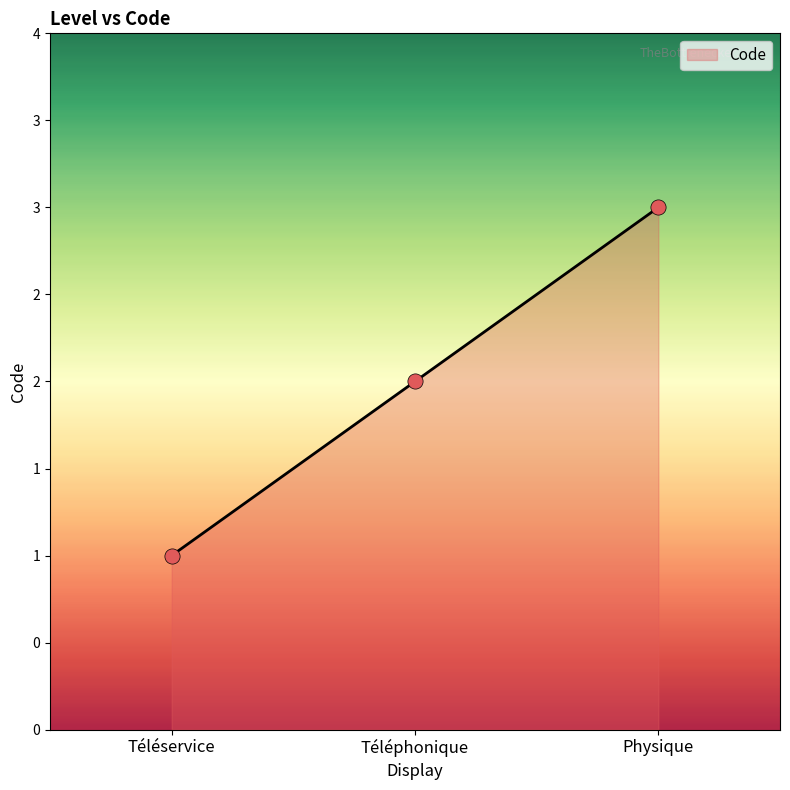

Between Téléphonique and Physique, which is larger?

Physique